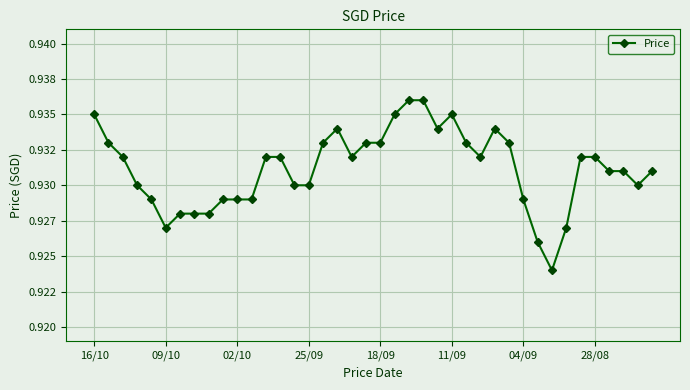

At which category does the chart reach its minimum across all series?

32